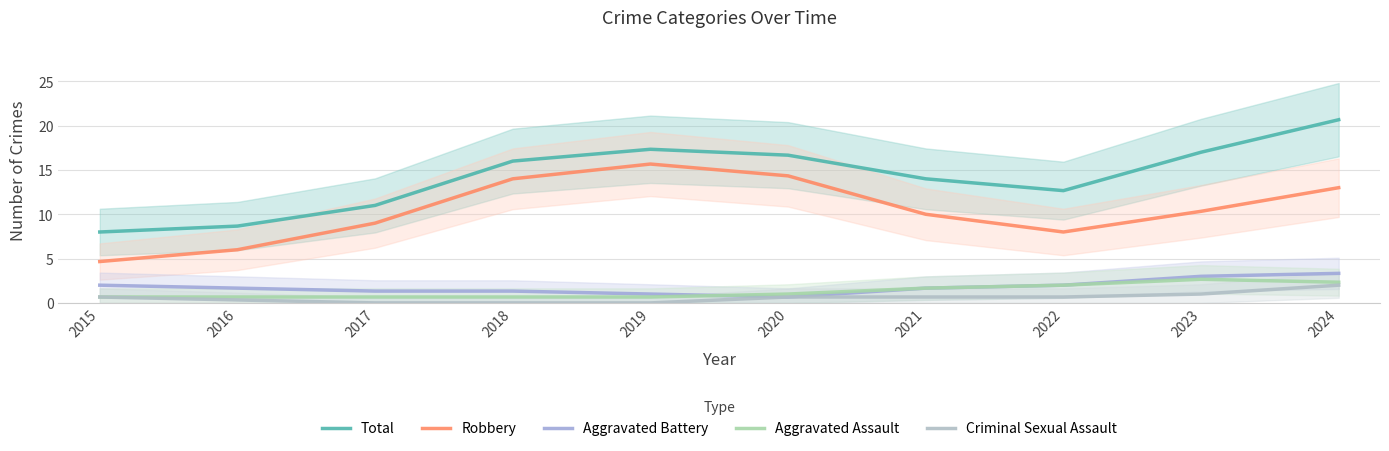

Rank the categories by Aggravated Battery value from highest to lowest.

2024, 2023, 2015, 2022, 2016, 2021, 2017, 2018, 2019, 2020